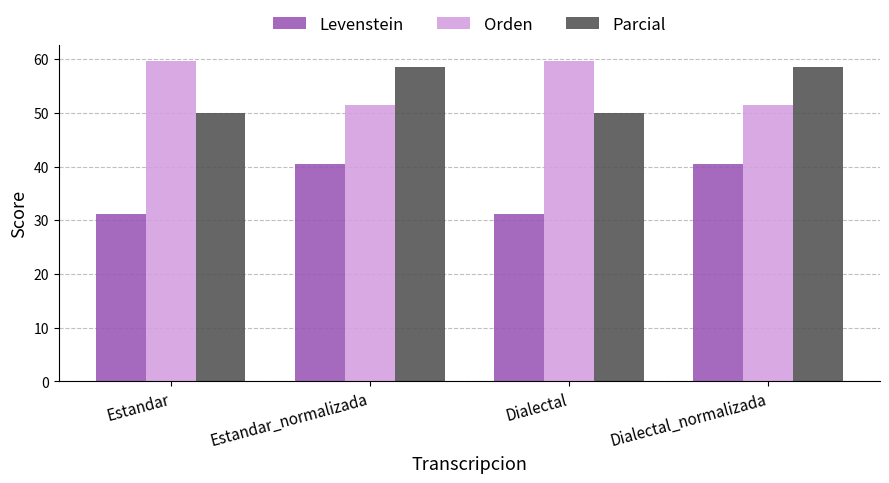

What position from the left is Dialectal_normalizada?

4